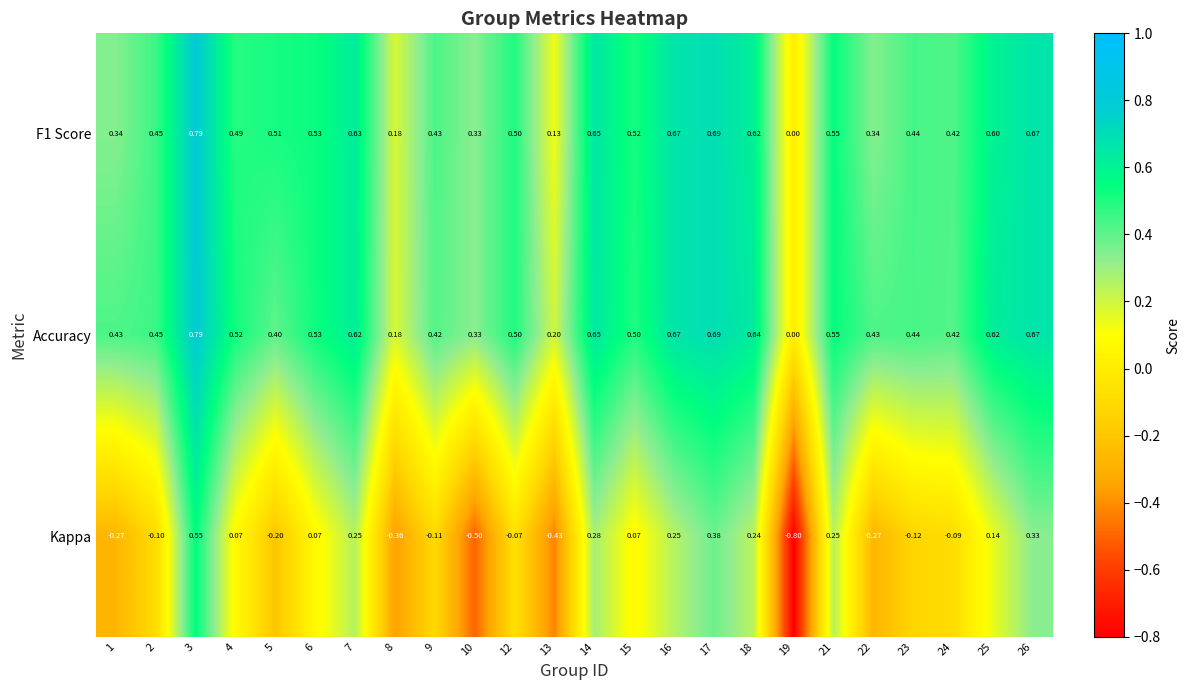

What is the smallest value displayed?

-0.8